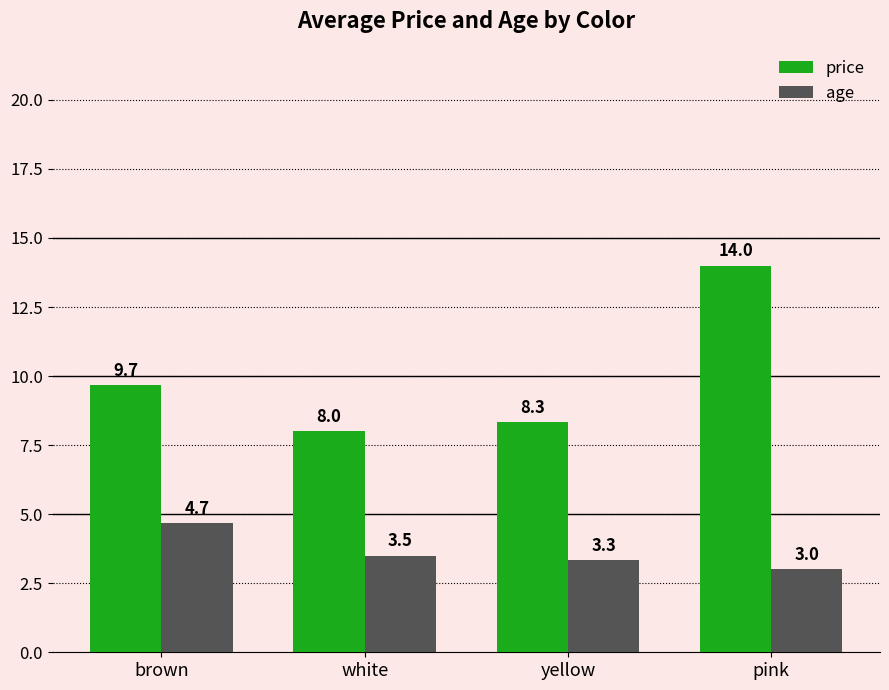

What is the smallest value displayed?

3.0